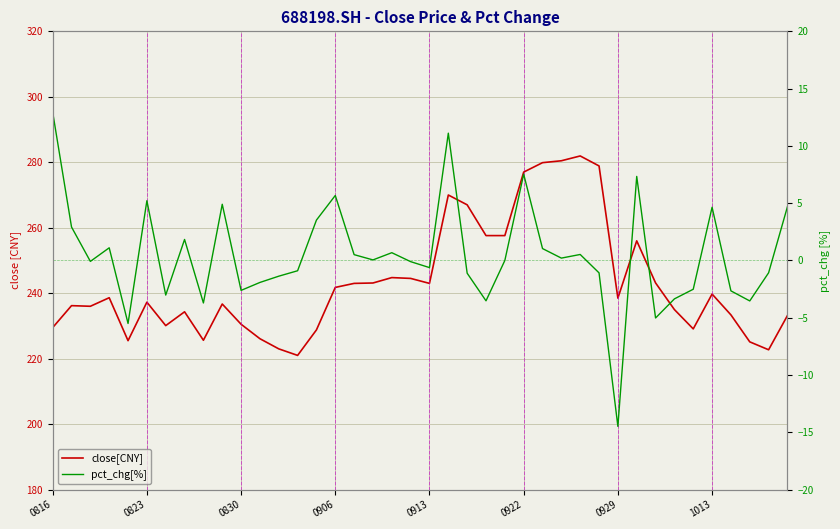

What is the maximum value shown in the chart?

281.9